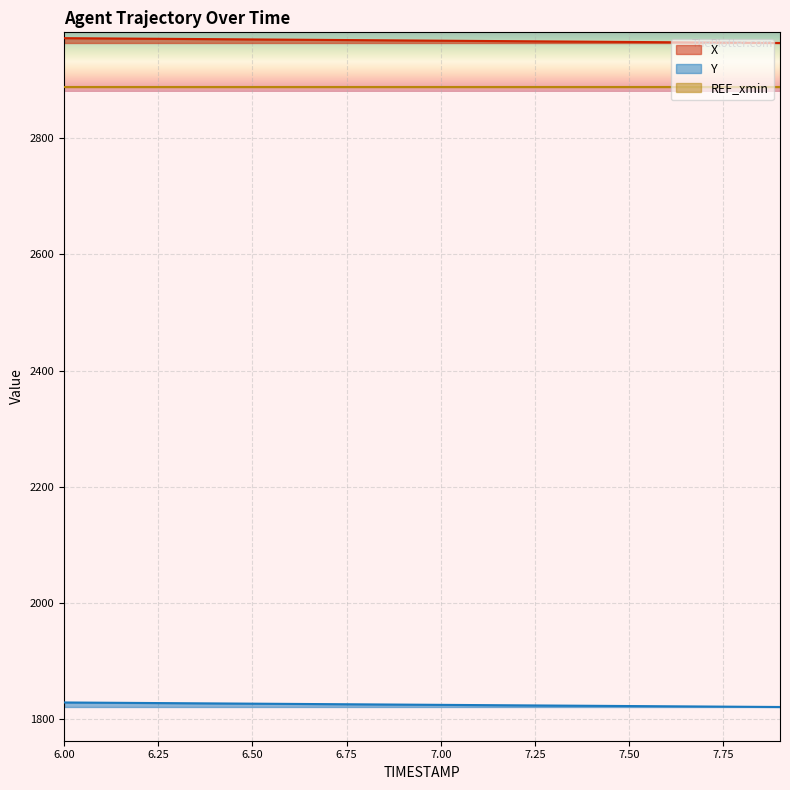

Which series changed the most between 6.3 and 7.7?

X